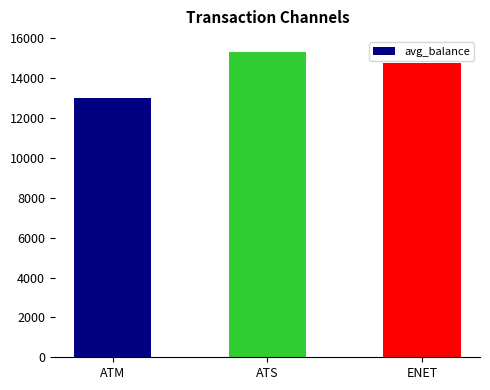

True or false: the data shows 5153.3 at ATM.

False